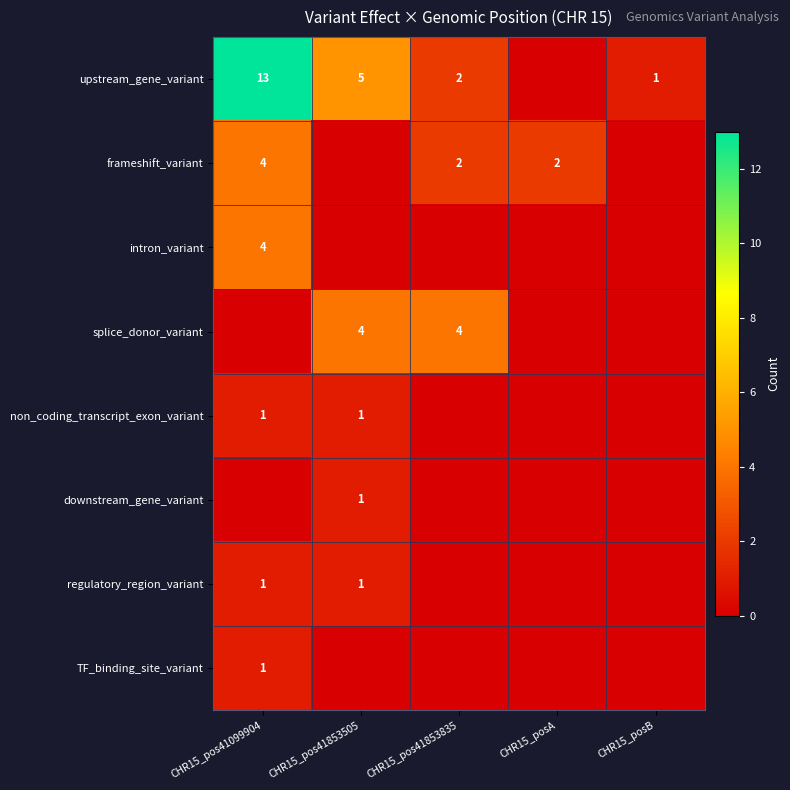

The TF_binding_site_variant series shows 2 at CHR15_pos41099904. True or false?

False